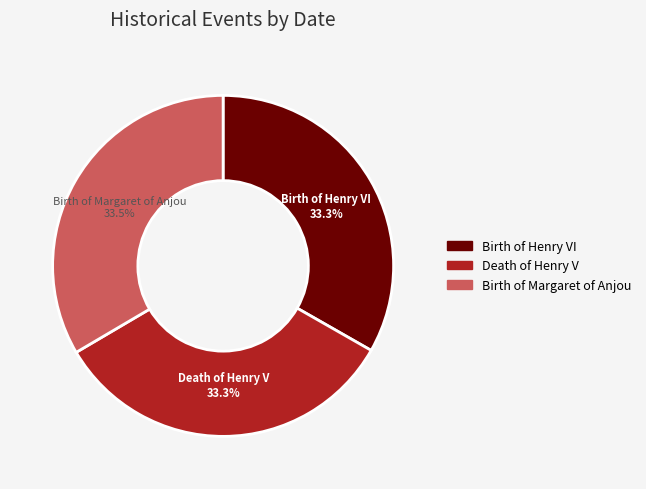

Count the number of slices in the pie.

3